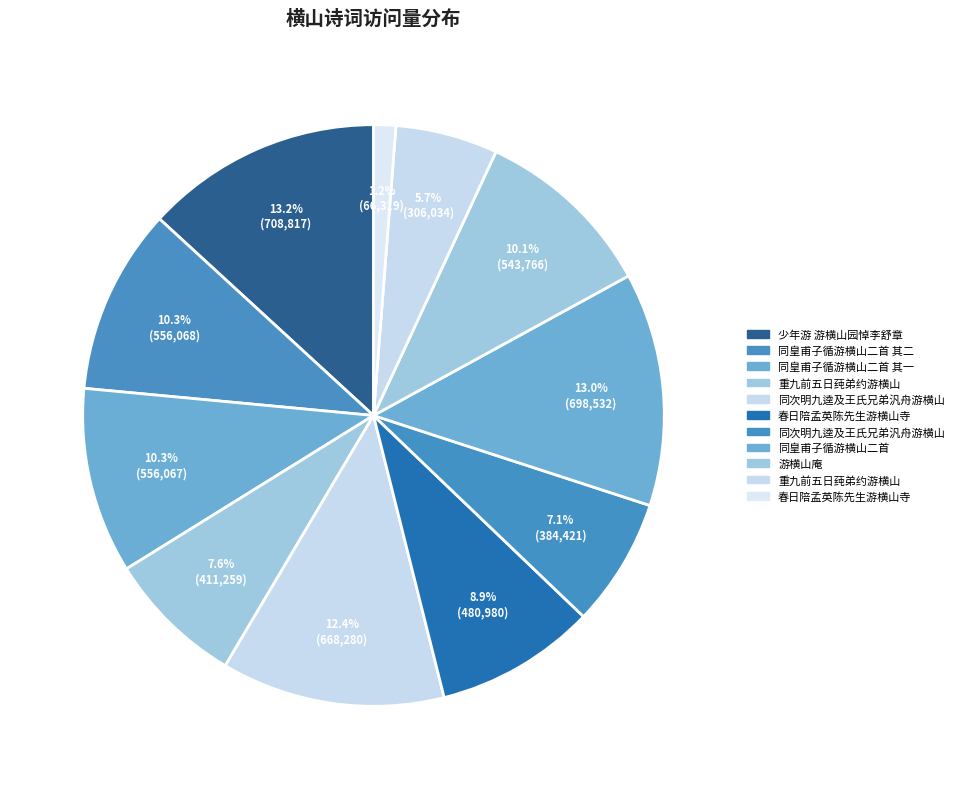

Count the number of slices in the pie.

11